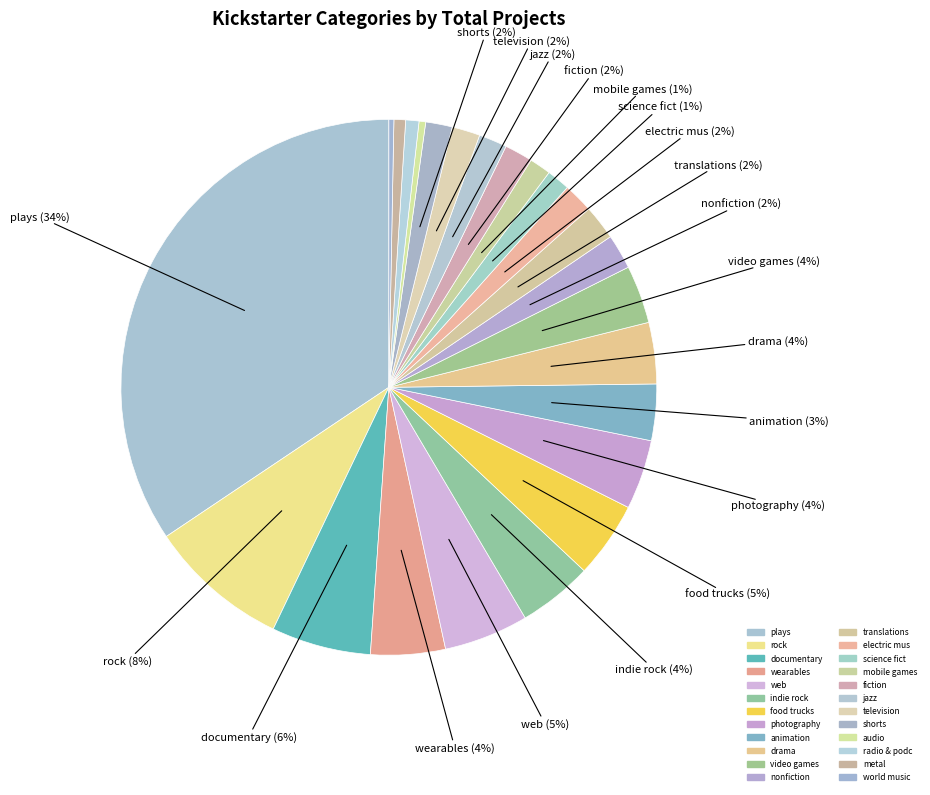

To the nearest percent, what is the average slice percentage?

4%